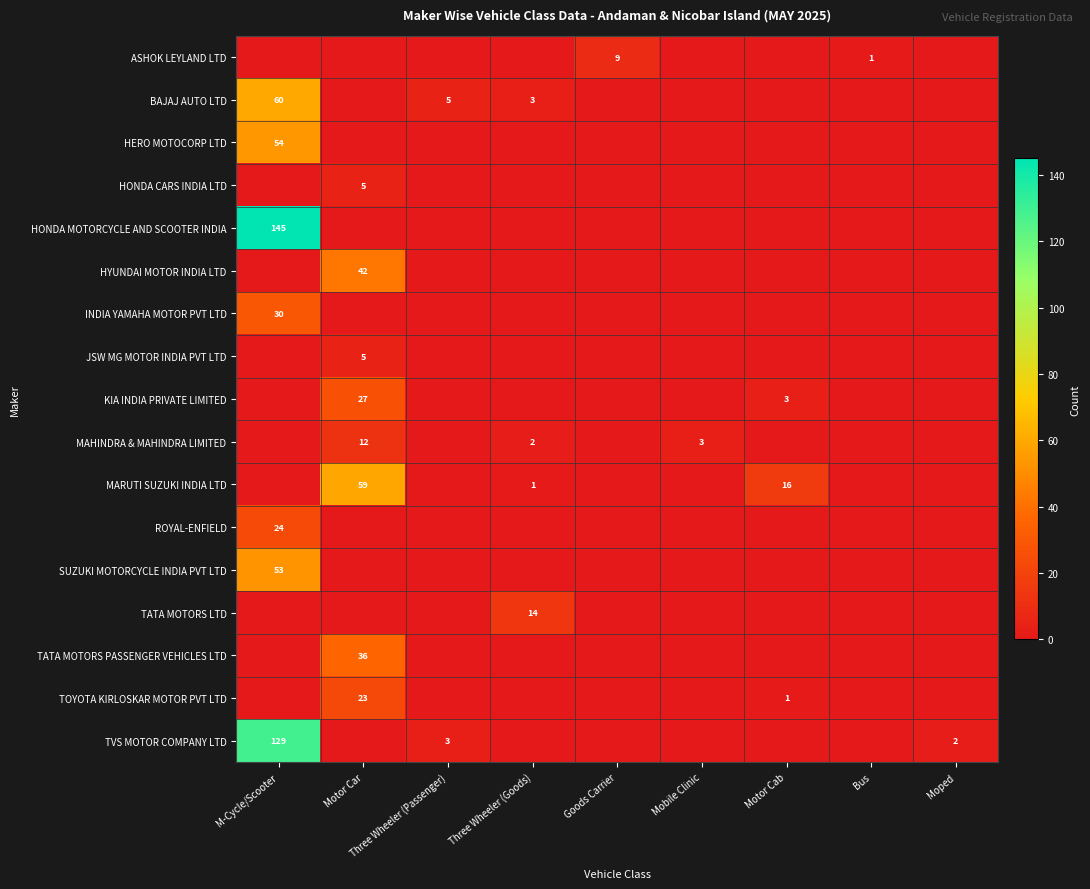

The value of MAHINDRA & MAHINDRA LIMITED at Motor Car is 12. True or false?

True